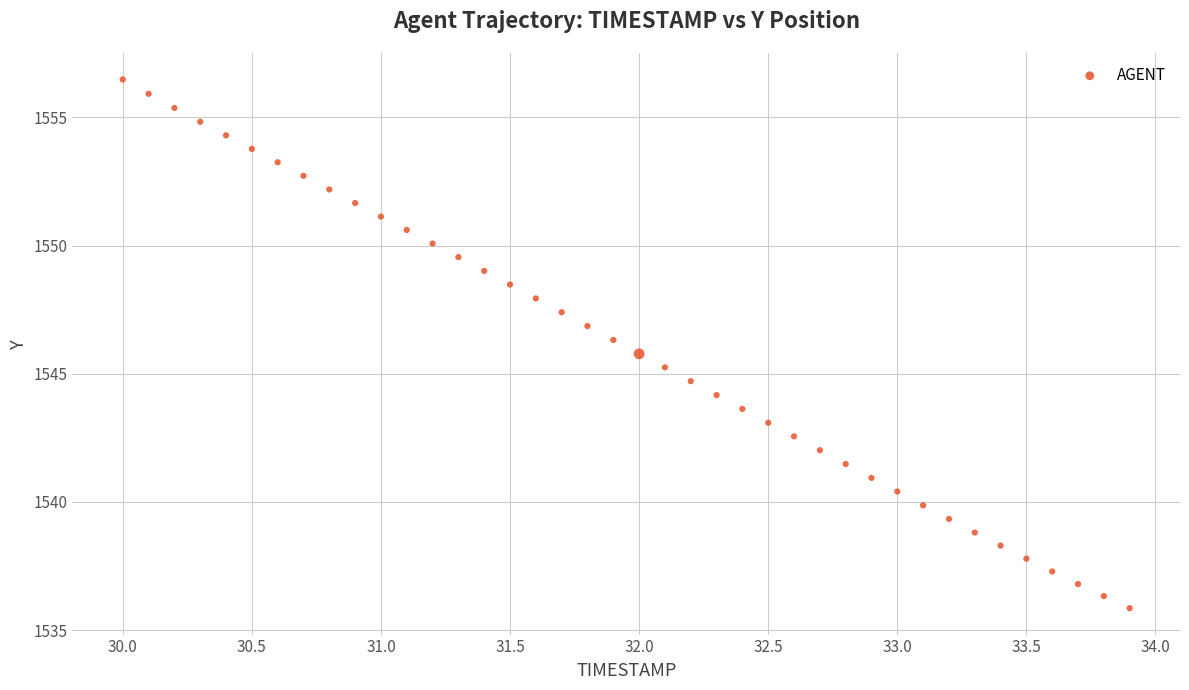

What is the range of Y values (max minus min)?

20.6